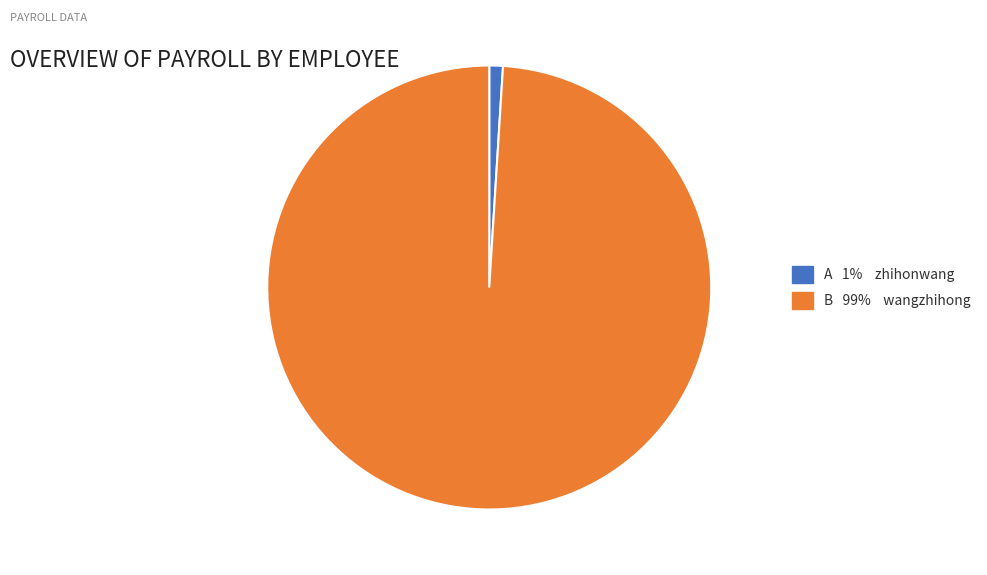

Does any single category account for the majority?

Yes